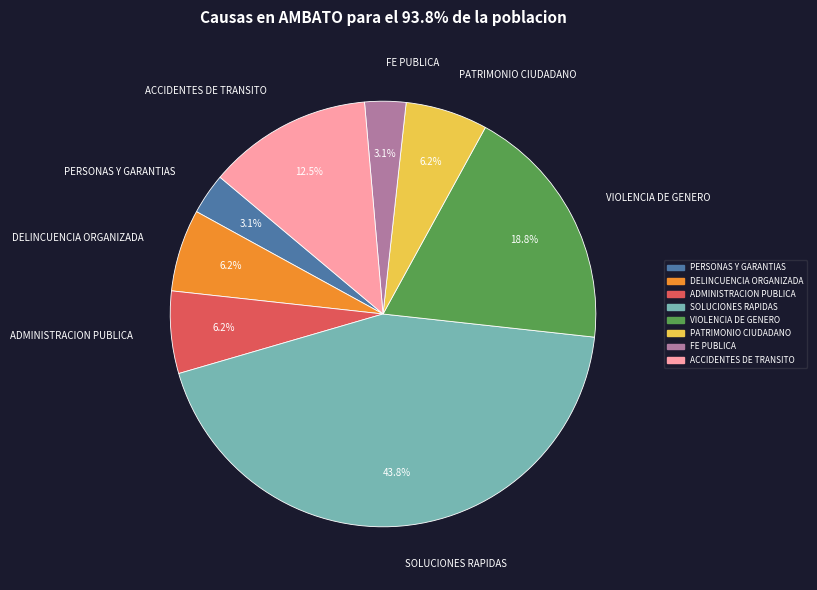

Which category has the biggest portion of the pie?

SOLUCIONES RAPIDAS